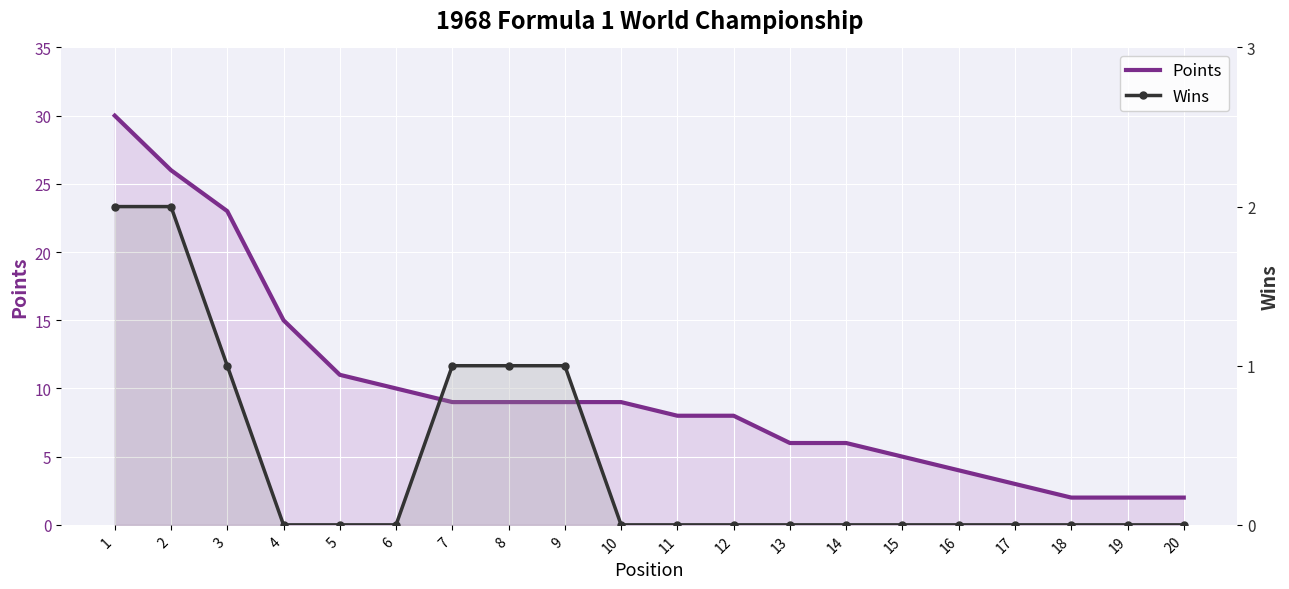

True or false: Points and Wins intersect in this chart.

False